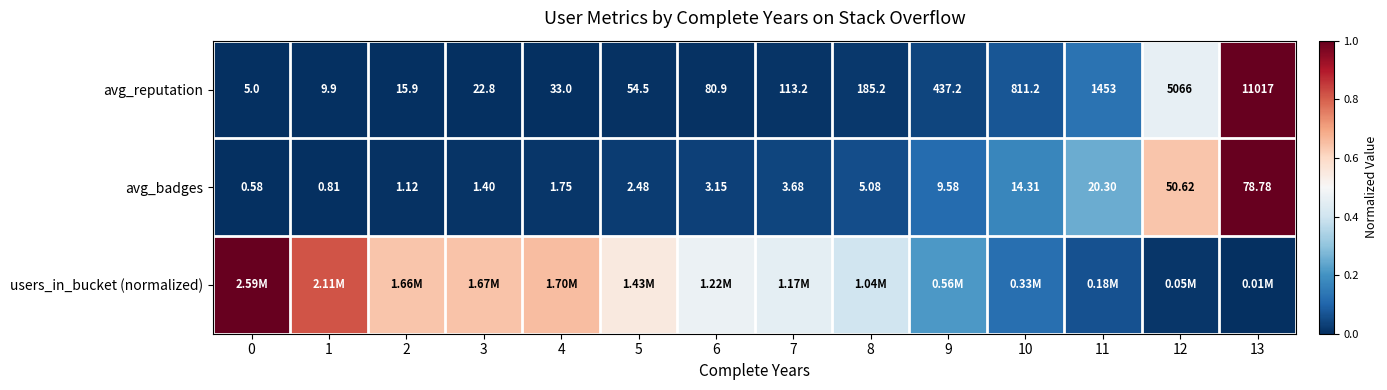

The avg_badges series shows 0.3 at 11. True or false?

True